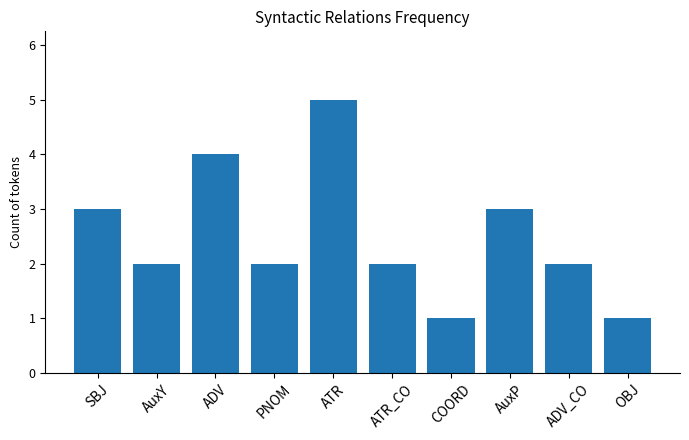

What position from the right is AuxP?

3